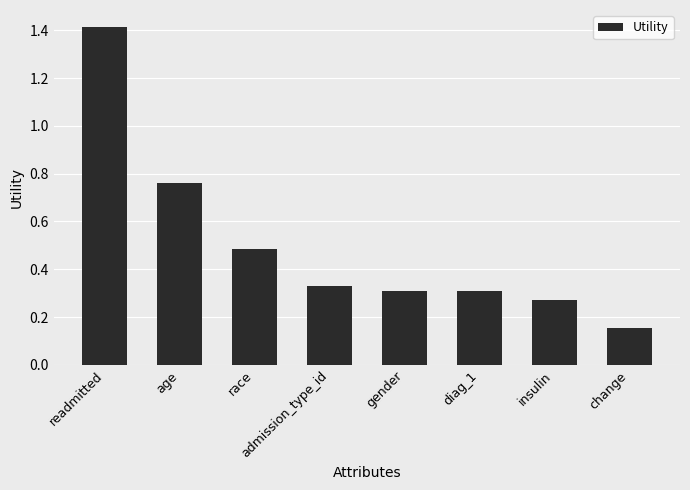

Which category has the highest value across all series?

readmitted